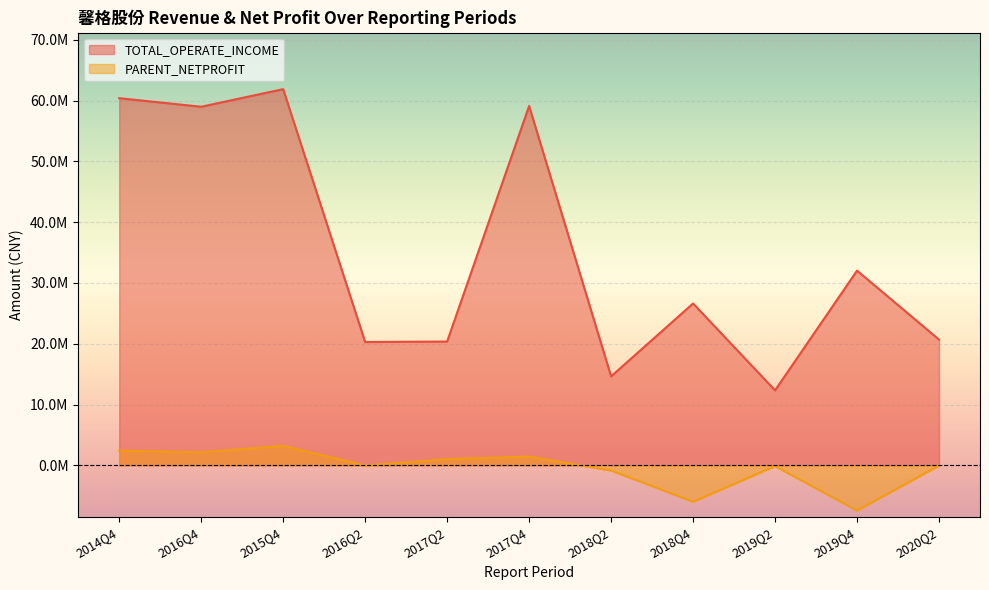

Reading left to right, what are all the values shown in this chart?

TOTAL_OPERATE_INCOME: 2020Q2=20685055.1	2019Q4=32034886.9	2019Q2=12331608.1	2018Q4=26627363.1	2018Q2=14633138.7	2017Q4=59129308.8	2017Q2=20363186.1	2016Q2=20290202.2	2015Q4=61892035.6	2016Q4=58997685.3	2014Q4=60406037.2
PARENT_NETPROFIT: 2020Q2=-47999.5	2019Q4=-7445578.8	2019Q2=-140994.4	2018Q4=-5991380.7	2018Q2=-861981.7	2017Q4=1434200.4	2017Q2=1014591.3	2016Q2=-30621.4	2015Q4=3207077.6	2016Q4=2148277.2	2014Q4=2407850.7